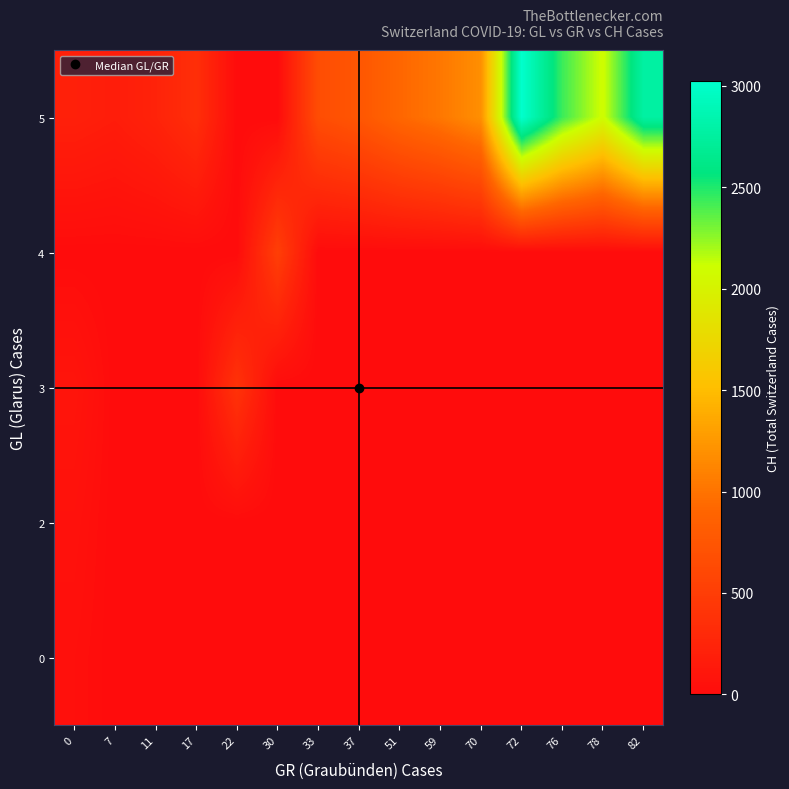

How many categories are shown in the chart?

15